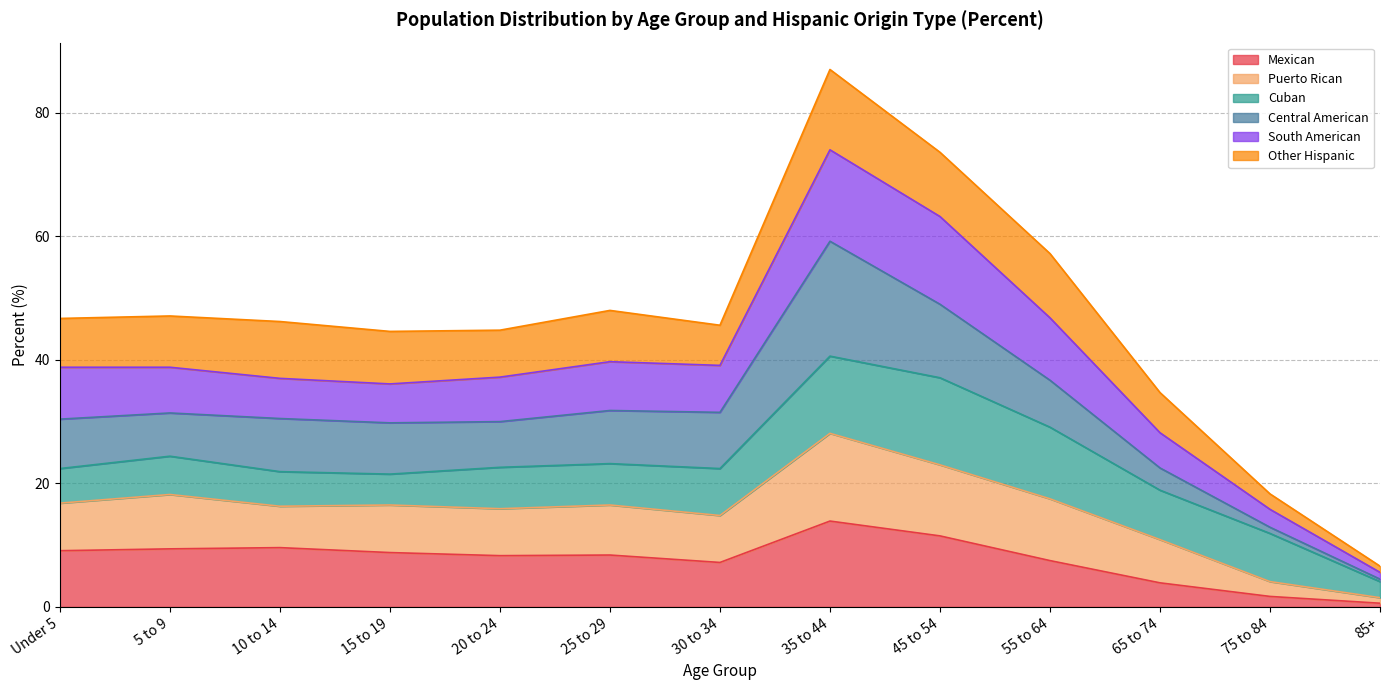

Which category has the highest value in the Mexican series?

35 to 44